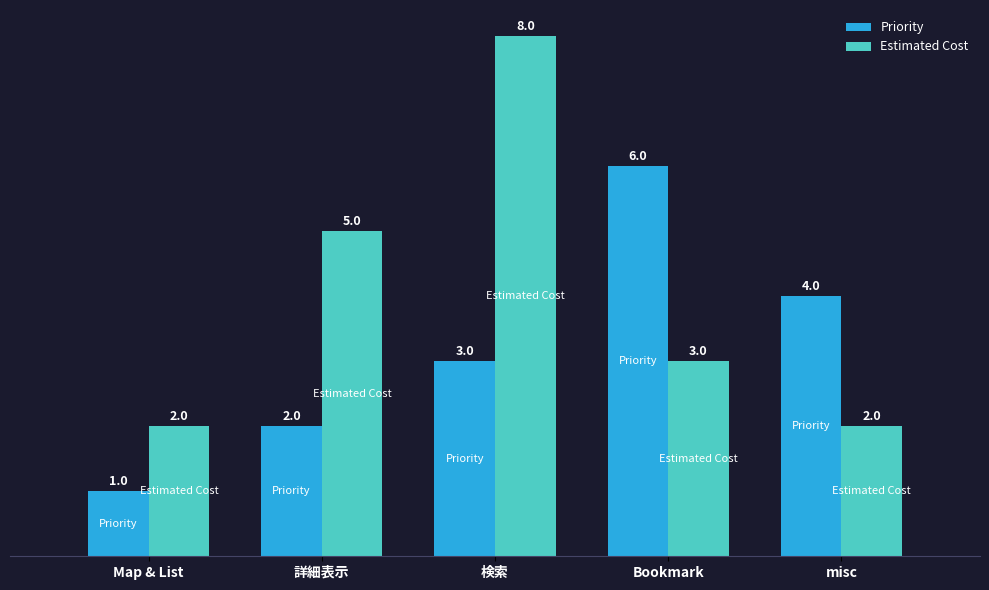

How many bars are there in each group?

2